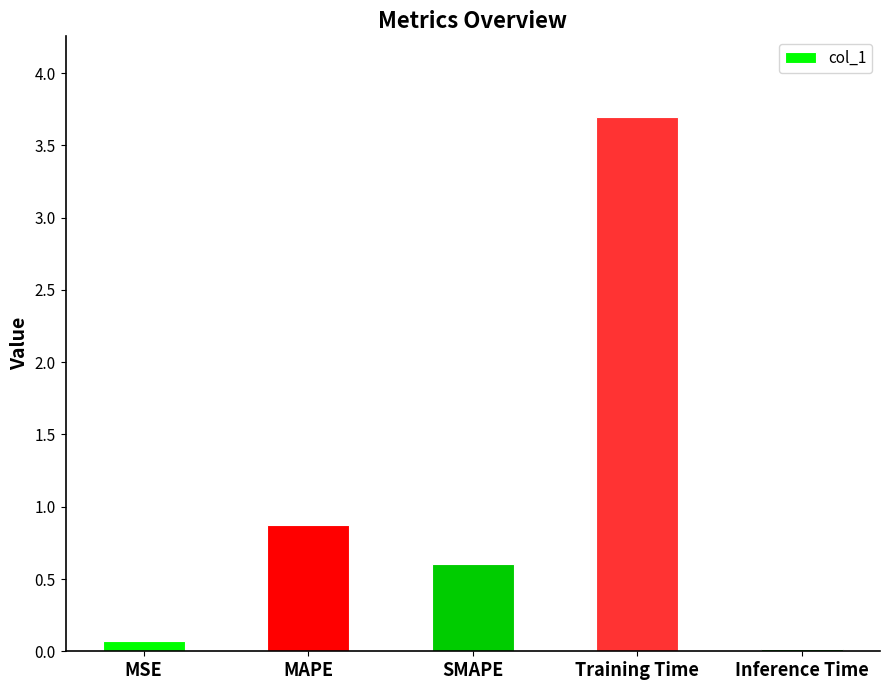

Is it true that the value at Training Time is 3.7?

True